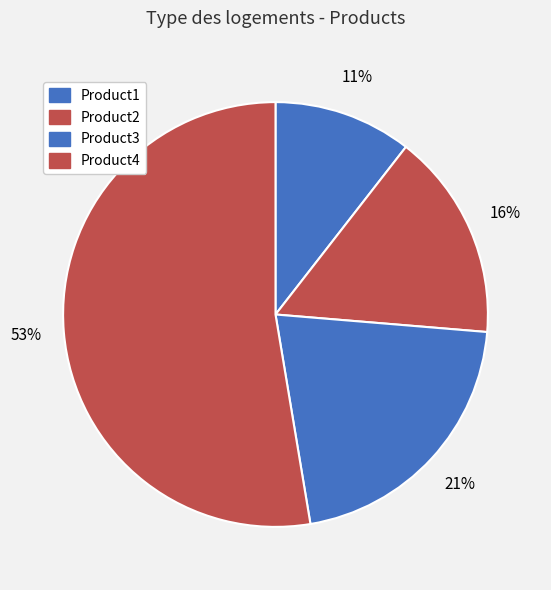

How many segments does this pie chart have?

4